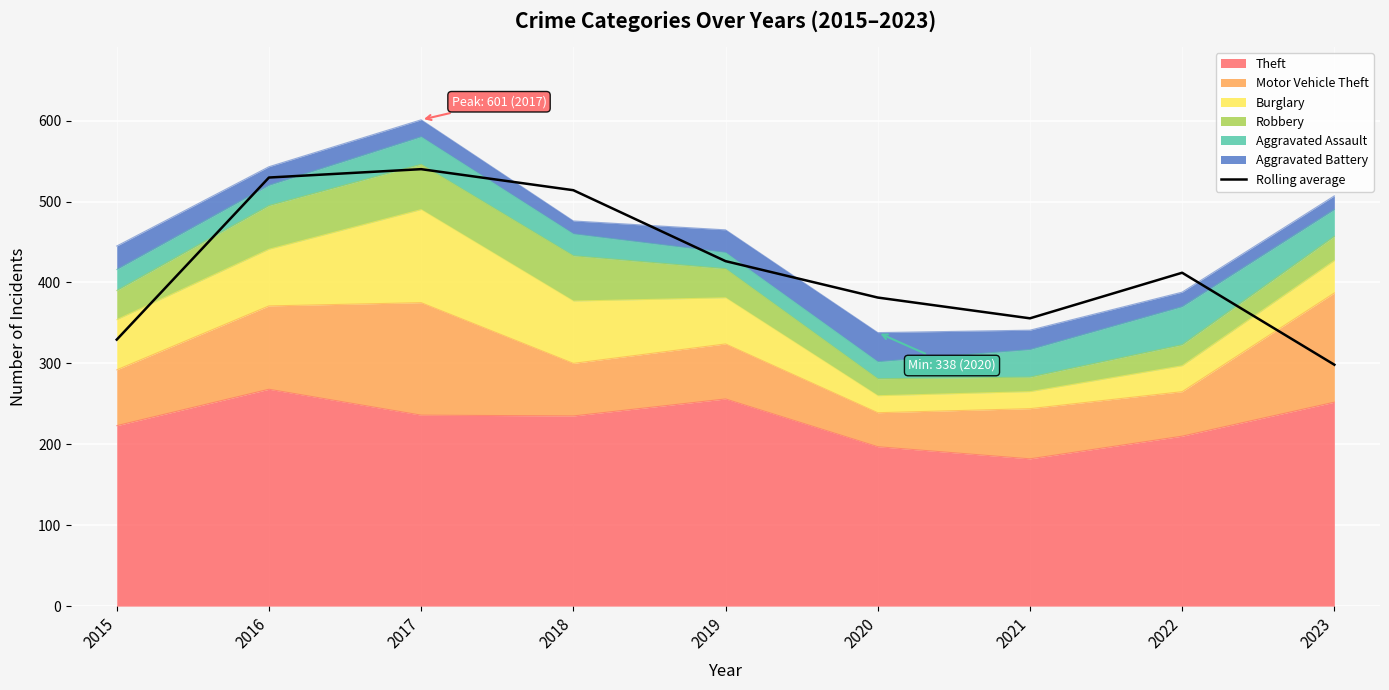

What is the ratio of the value at 2018 to the value at 2017?

1.0